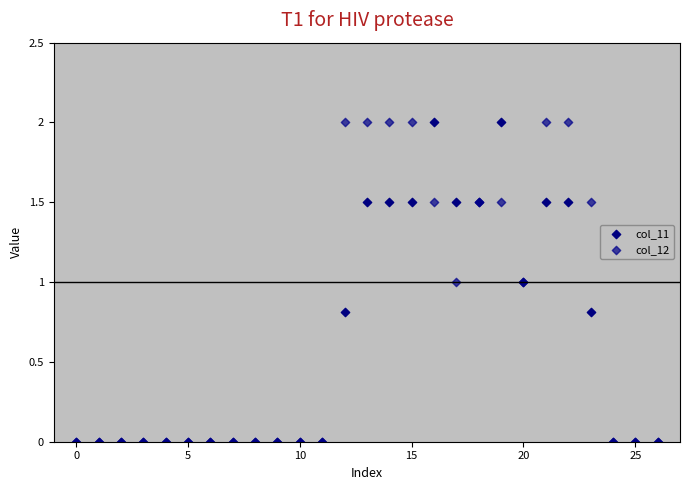

What are all the series names shown in the legend?

col_11, col_12